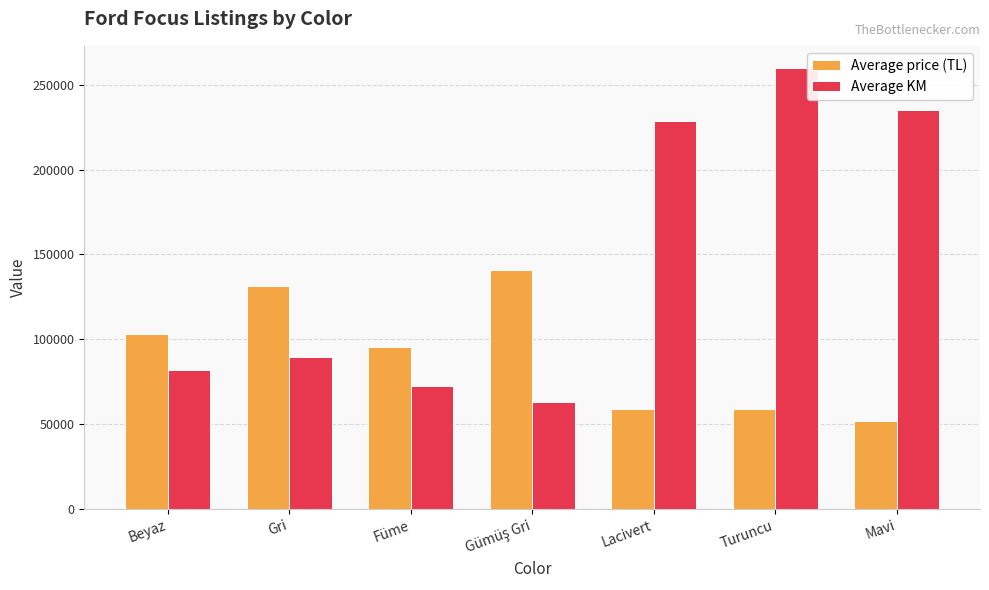

What position from the right is Beyaz?

7